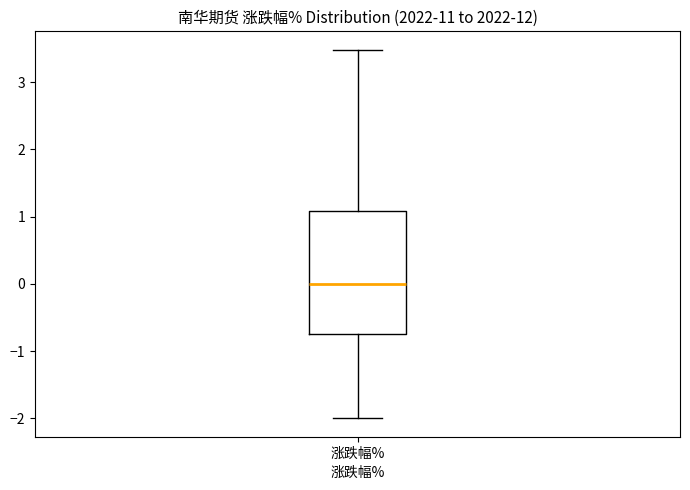

Where is the lower edge of the box for 涨跌幅% on the y-axis? The values are not printed on the chart, so give them approximately, as read against the axis.

-0.7